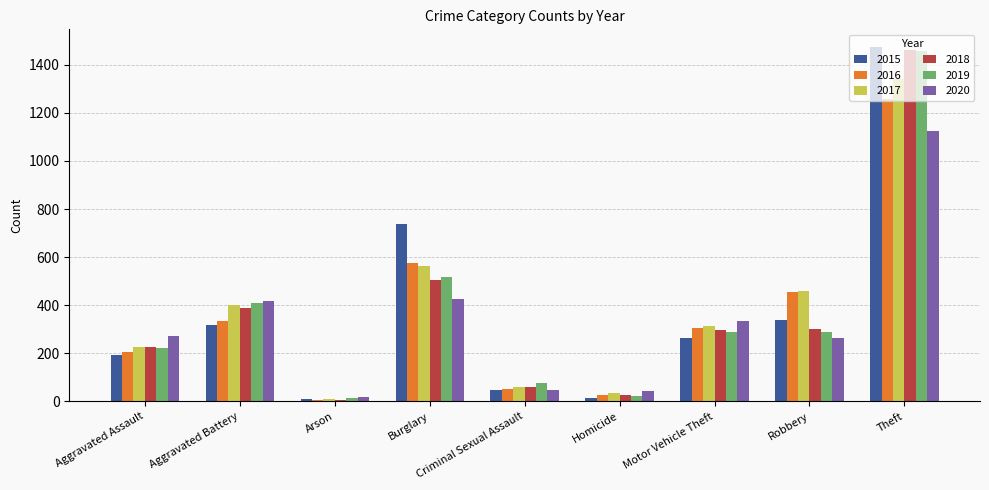

True or false: 2016 has a value of 258 at Robbery.

False